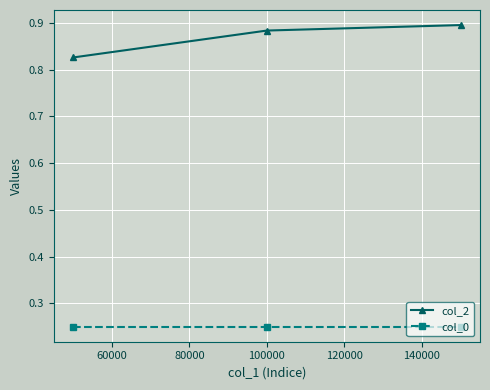

Which series has the largest total across all categories?

col_2